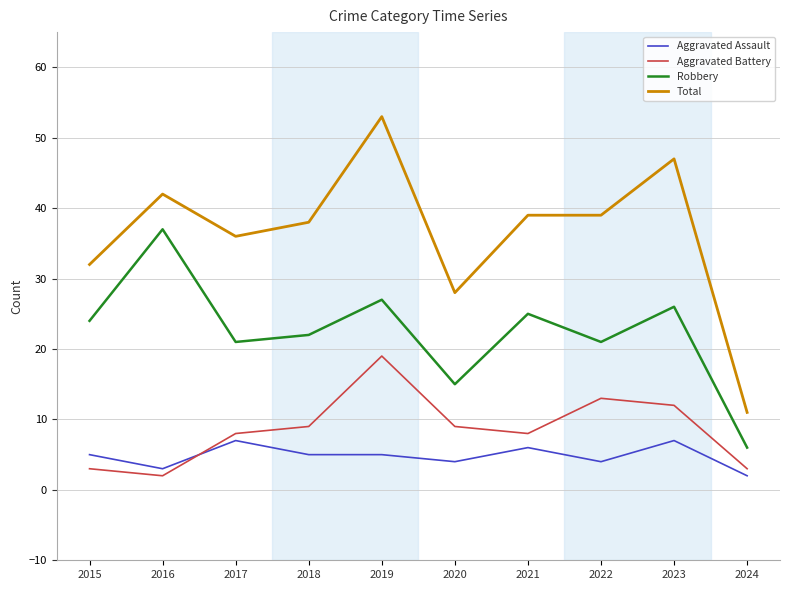

Is the value of Robbery at 2023 greater than the value of Aggravated Assault at 2022?

Yes